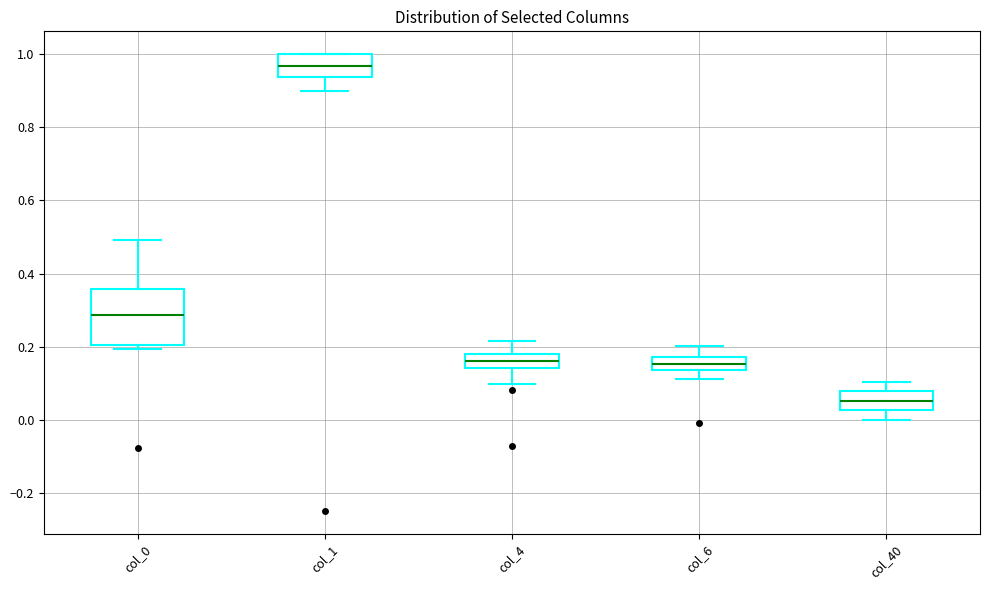

Which box has the lowest median line?

col_40